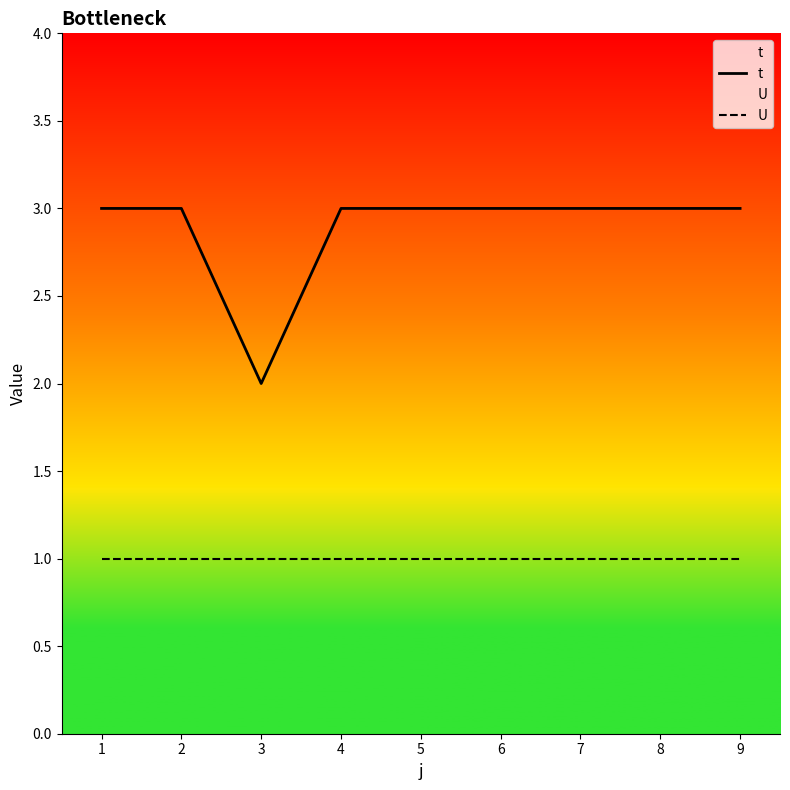

True or false: t has a value of 3 at 9.

True